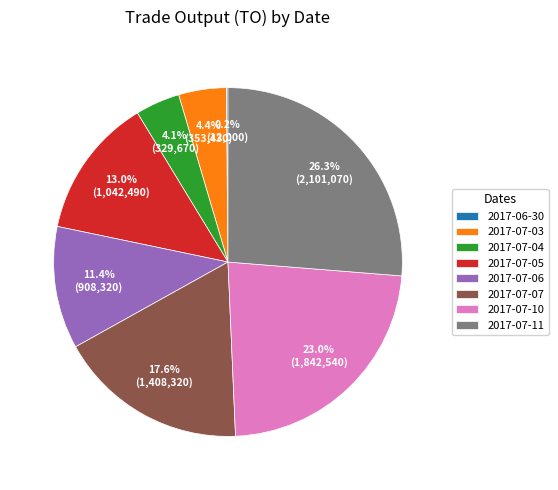

Between 2017-07-10 and 2017-07-04, which is larger?

2017-07-10